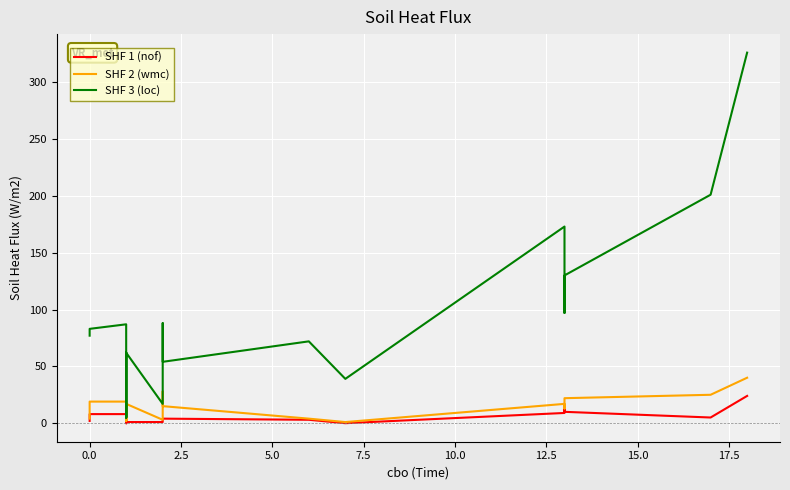

At 5.0, list the series in order from smallest to largest.

SHF 1 (nof), SHF 2 (wmc), SHF 3 (loc)